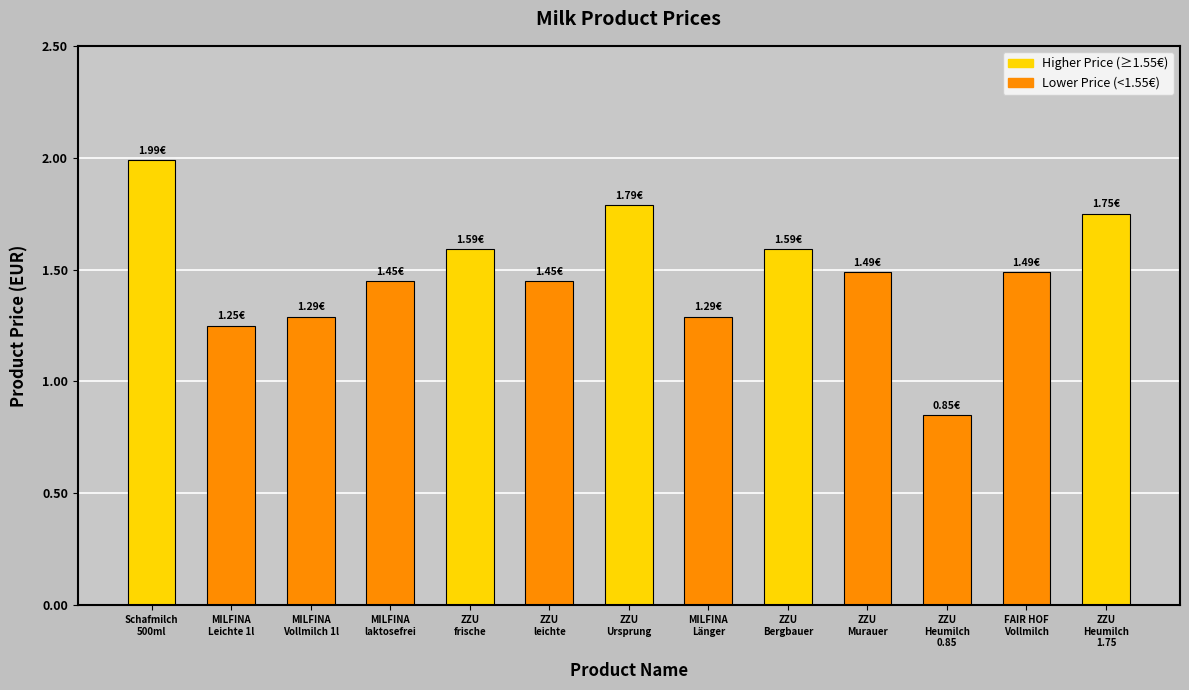

Which category has the lowest value across all series?

ZZU
Heumilch
0.85